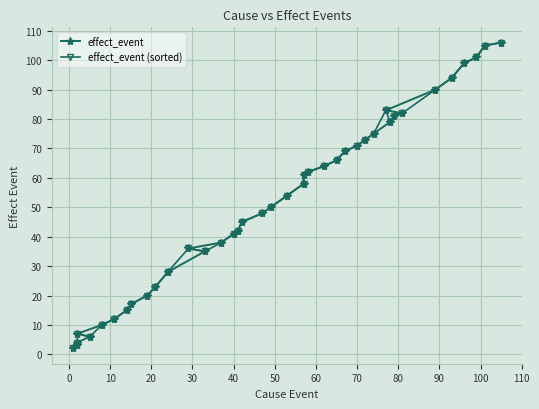

What is the difference between the second highest and minimum values in the effect_event series?

103